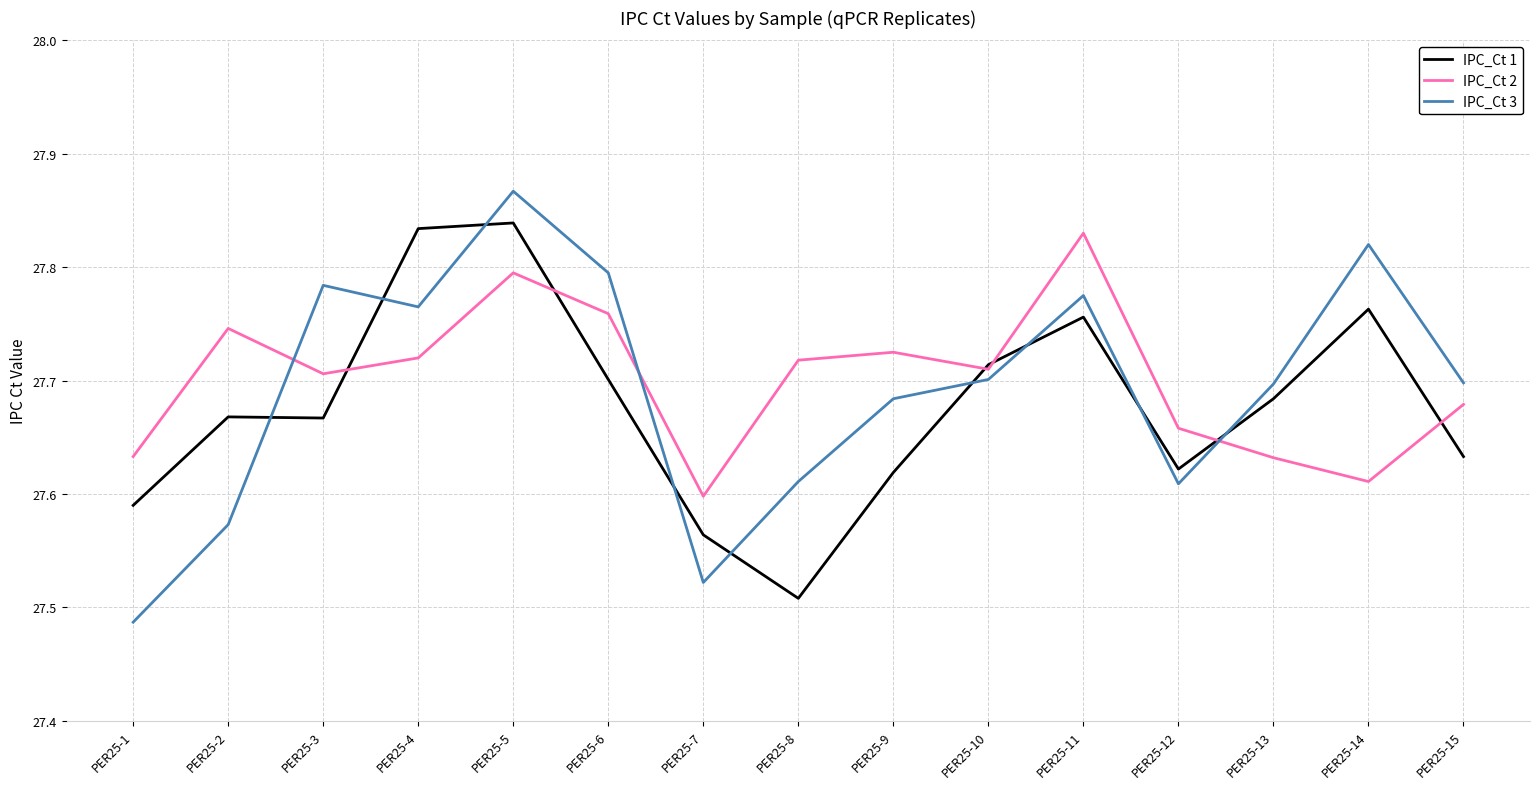

Is the value of IPC_Ct 1 at PER25-1 greater than the value of IPC_Ct 3 at PER25-15?

No